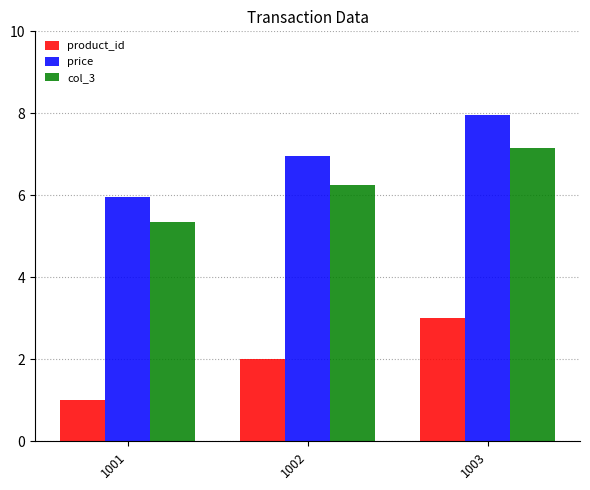

What are all the series names shown in the legend?

product_id, price, col_3